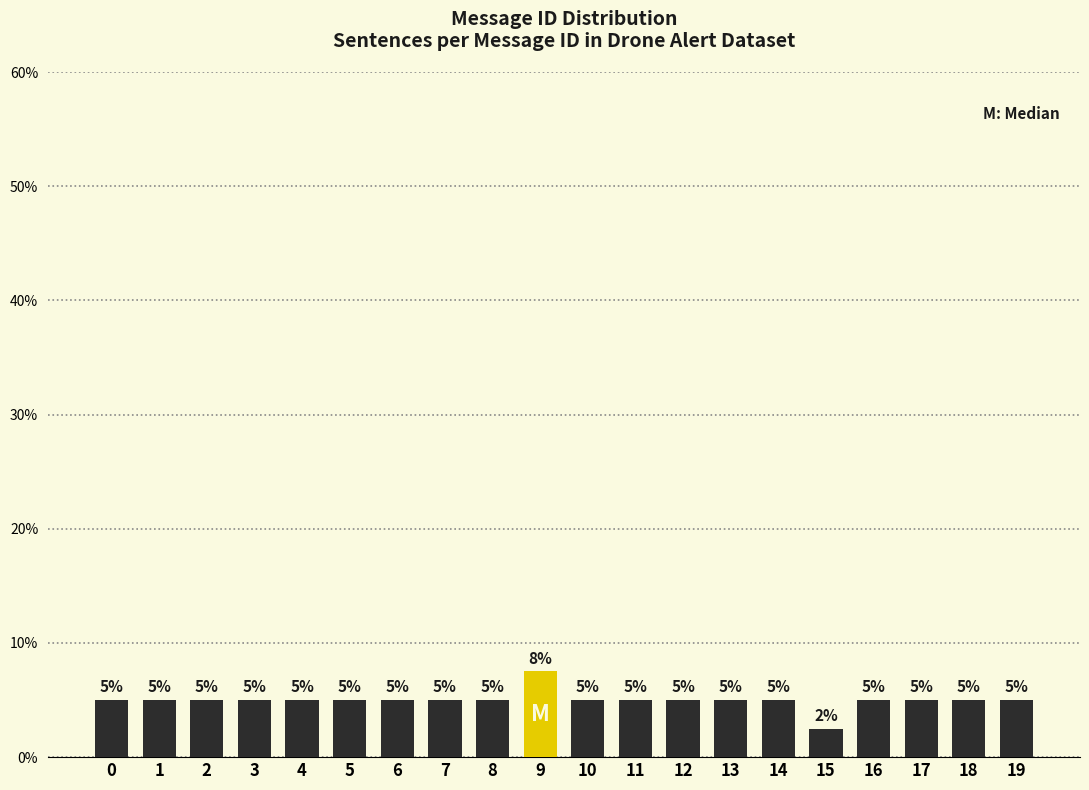

Which category has the highest value across all series?

9